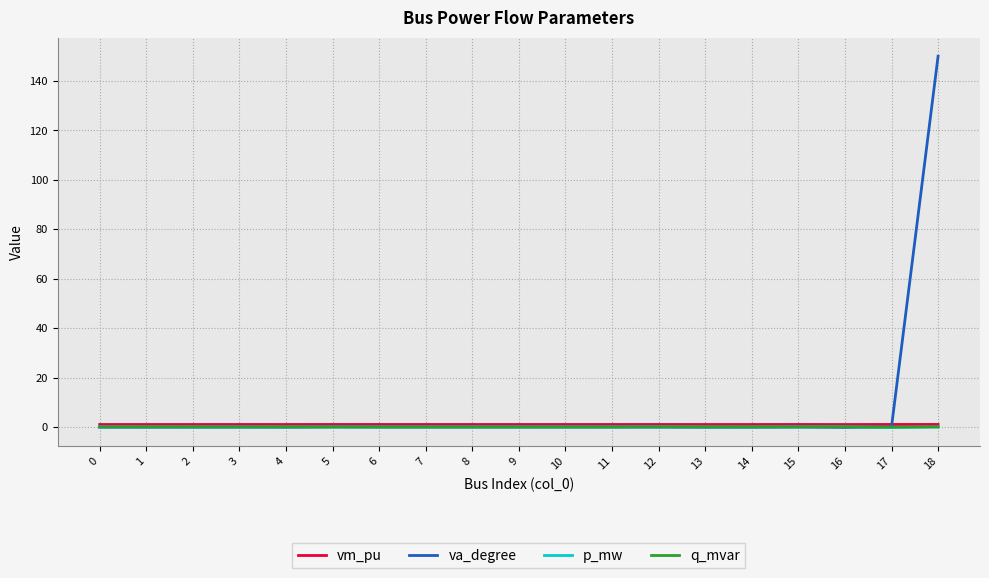

True or false: va_degree has more than 0 interior local peaks.

True